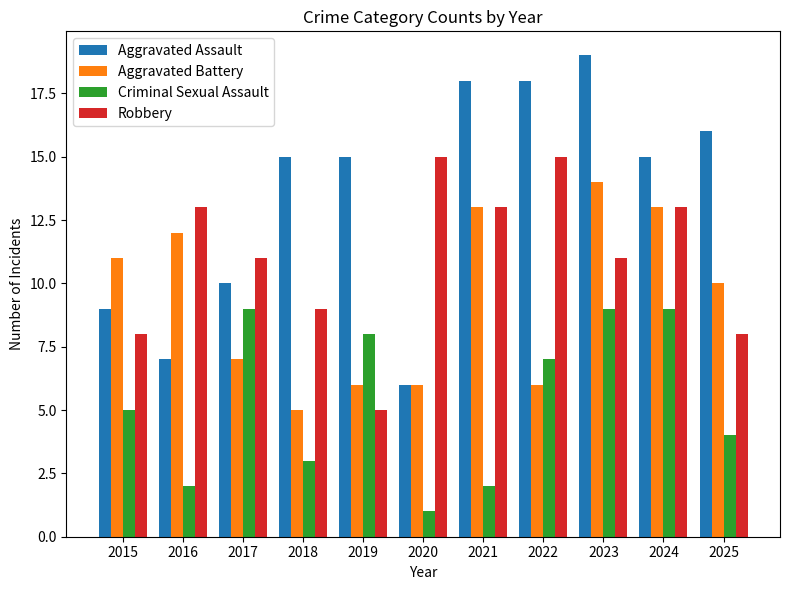

What is the difference between the maximum and minimum values in the Robbery series?

10